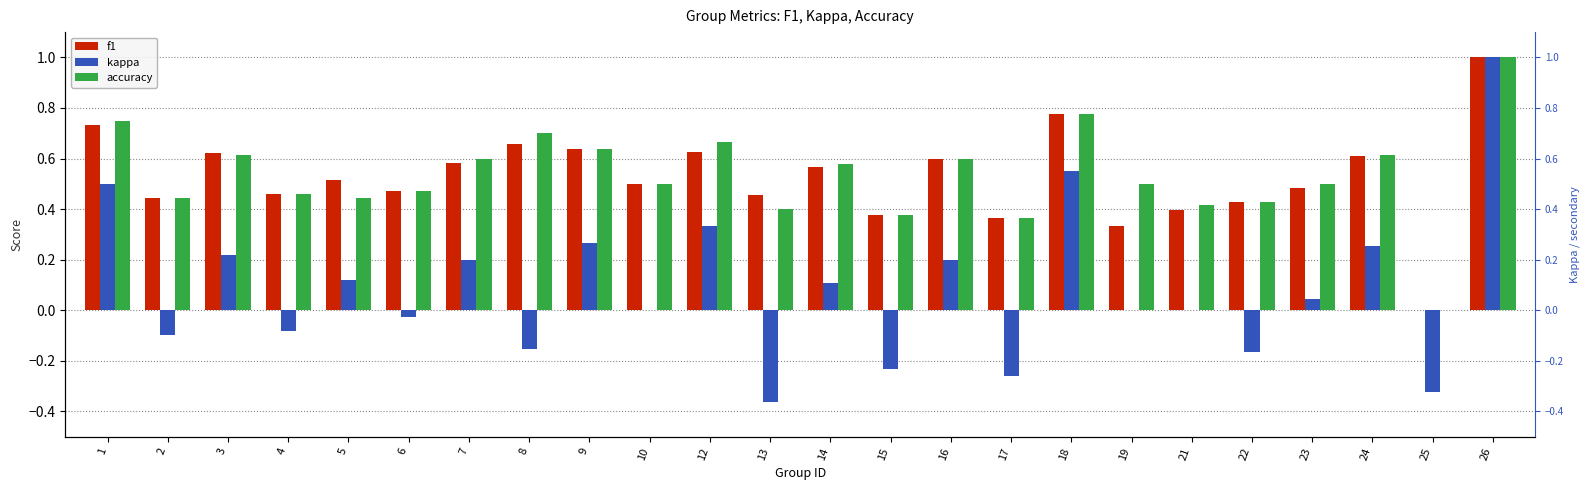

The accuracy series shows 0.7 at 12. True or false?

True